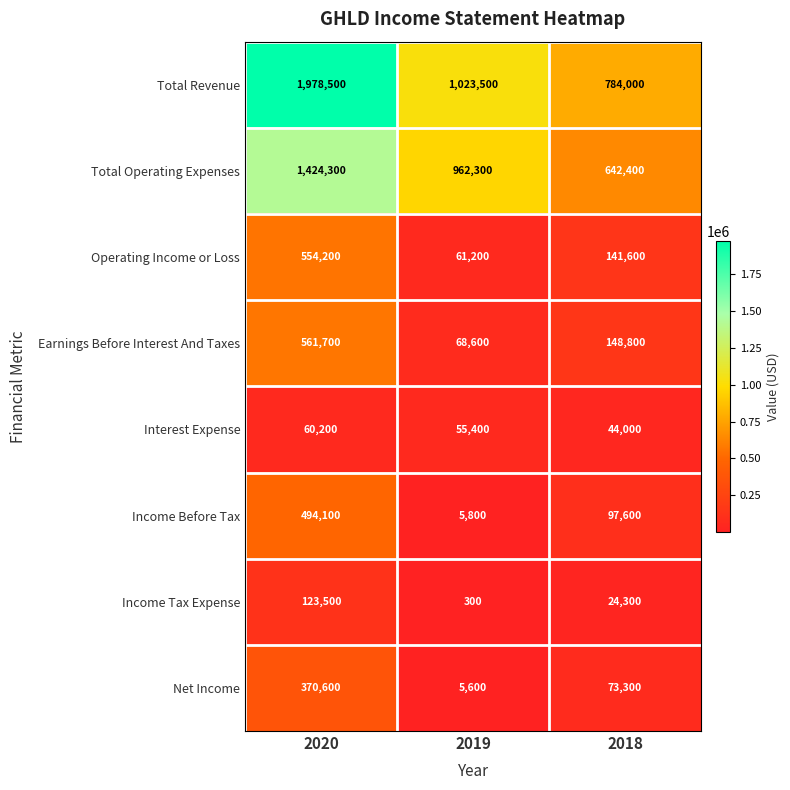

What is the difference between the maximum and minimum values in the Interest Expense series?

16200